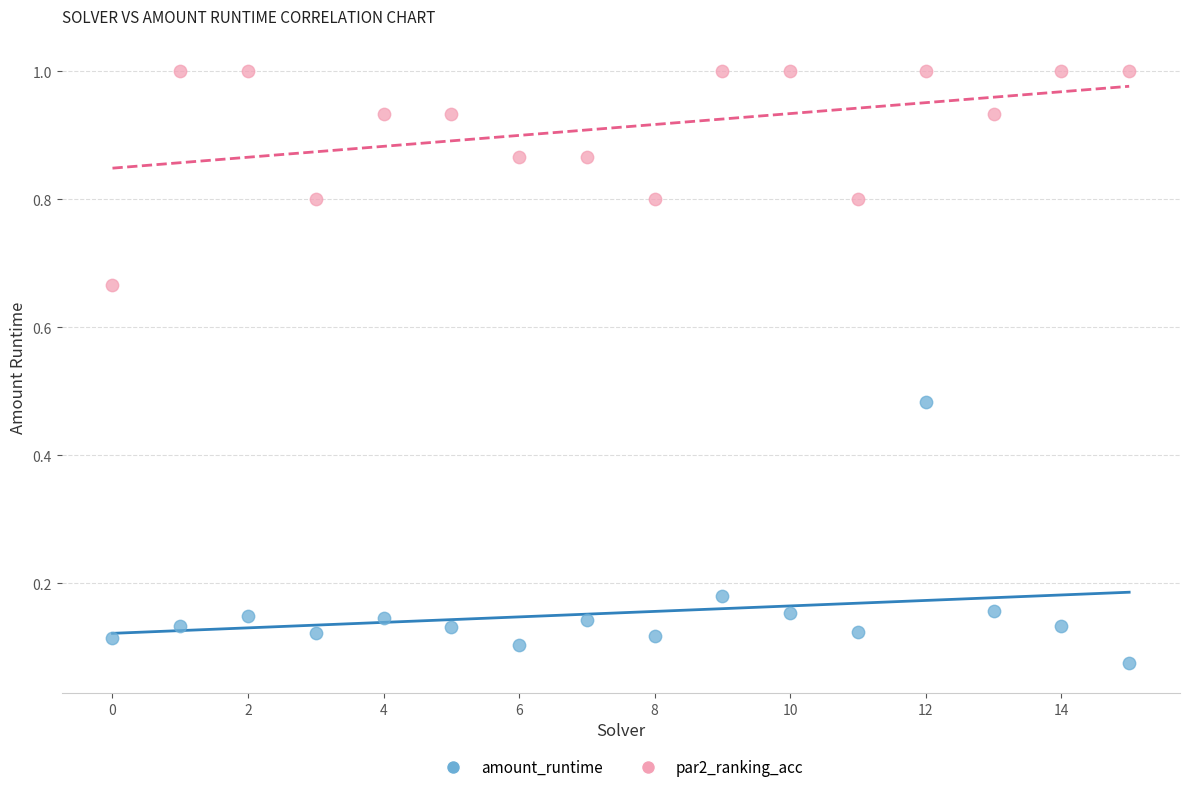

Which series has the widest spread of Y values?

amount_runtime